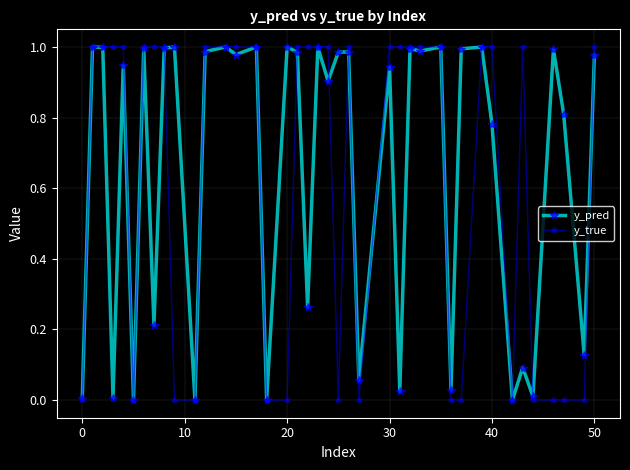

How many data points does each series have?

40